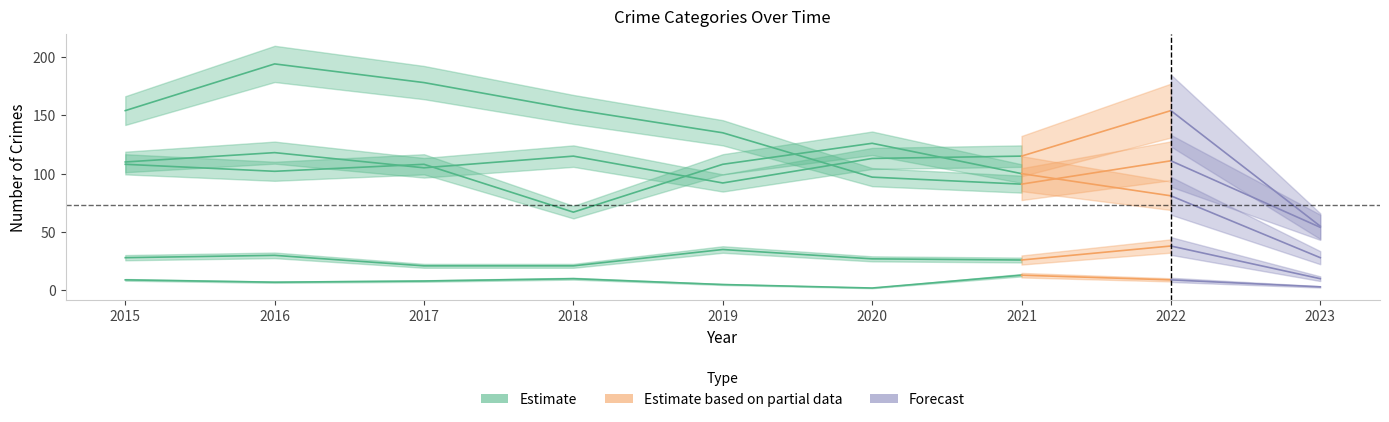

The Aggravated Battery series shows 81 at 2022. True or false?

True